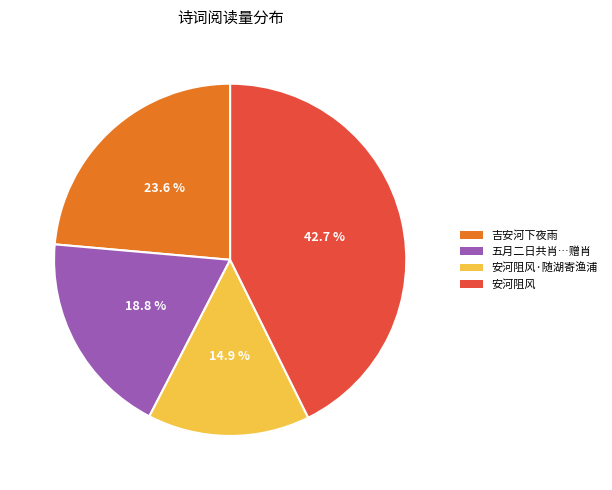

Is there a majority slice in this chart?

No